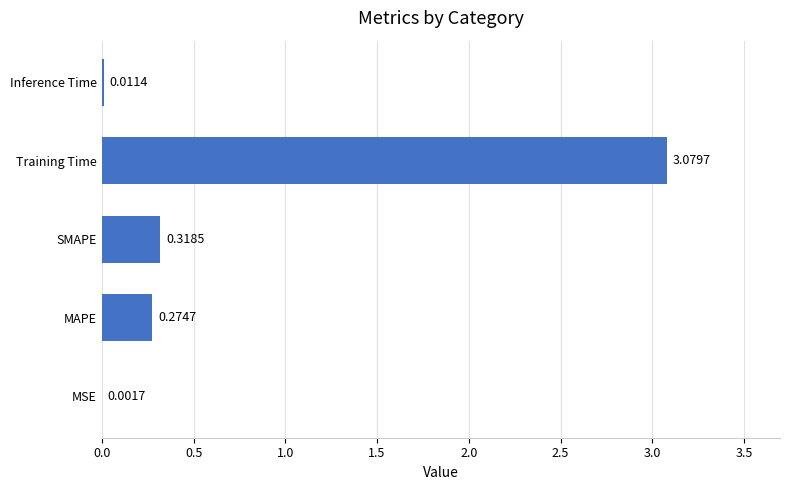

What is the sum of all values?

3.7